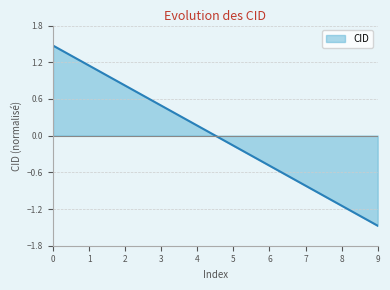

The chart shows a value of -0.3 at 5. True or false?

False